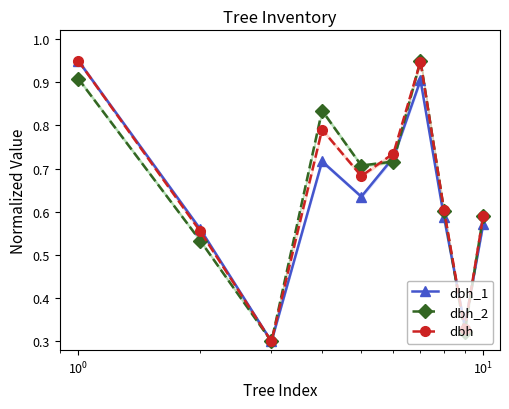

How many lines are shown in the chart?

3